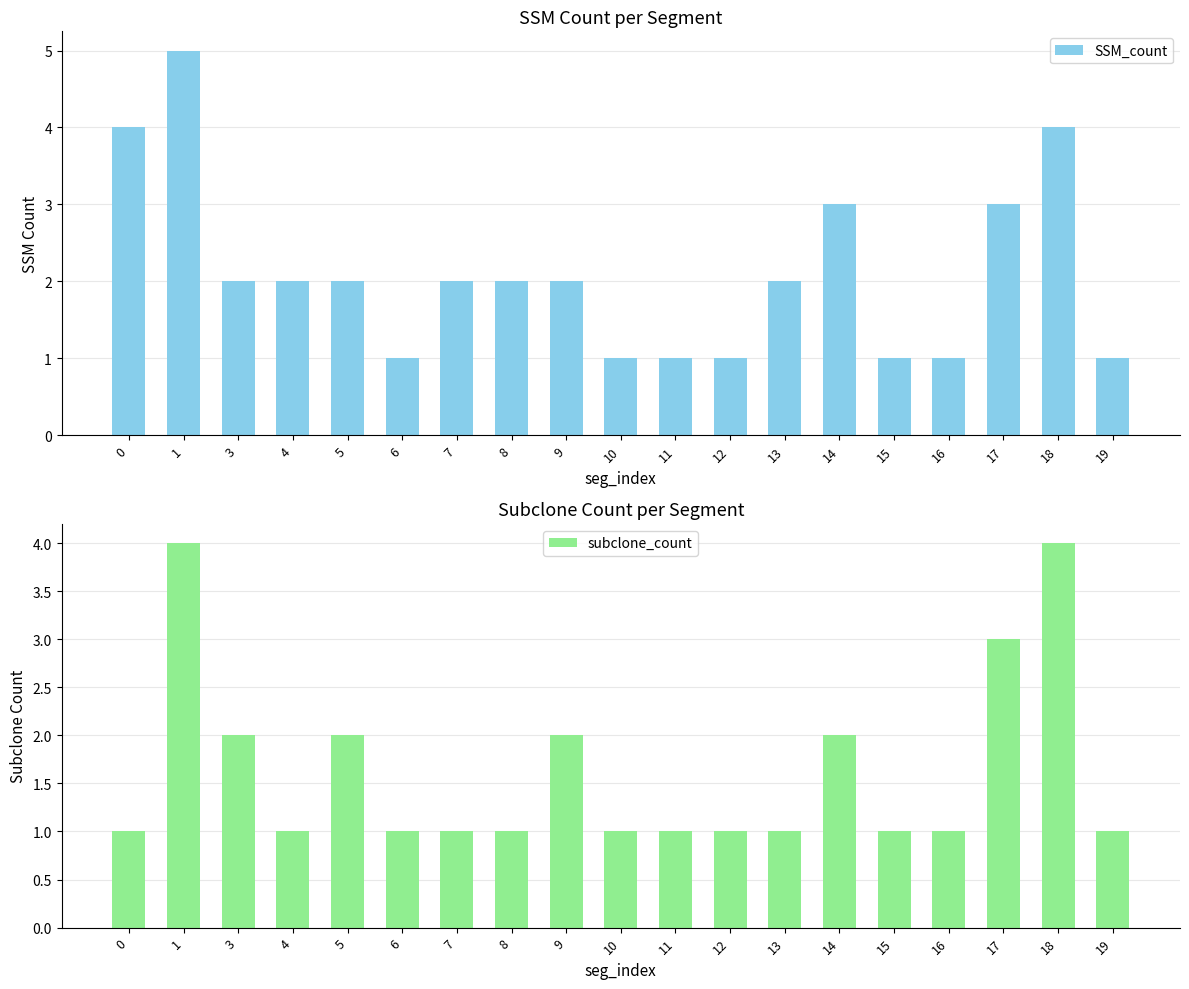

What is the minimum value shown in the chart?

1